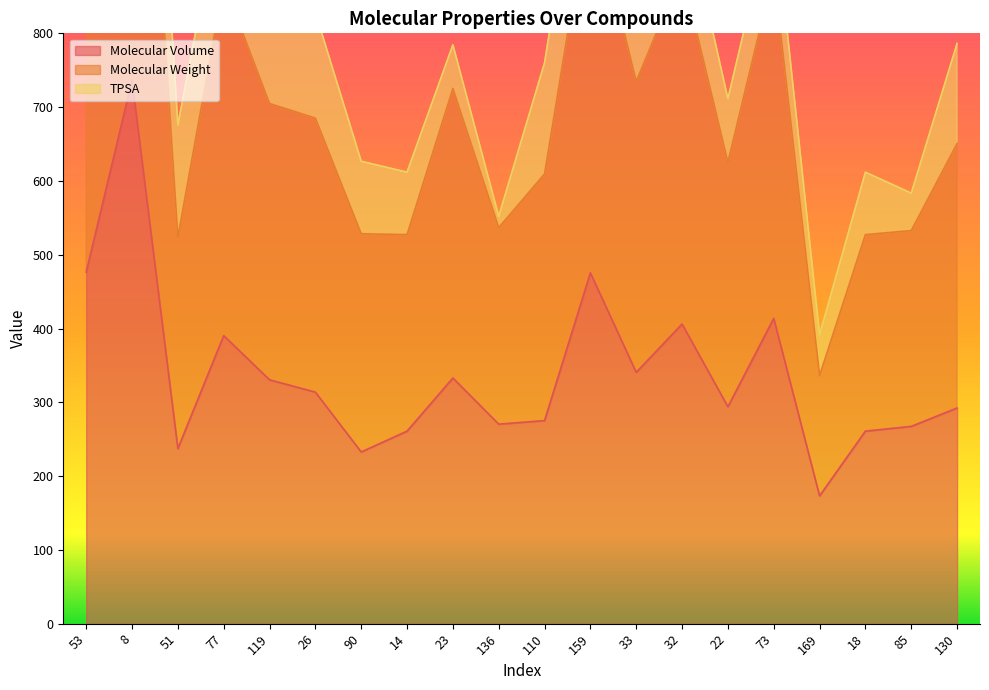

What is the lowest value of the Molecular Volume series?

173.2